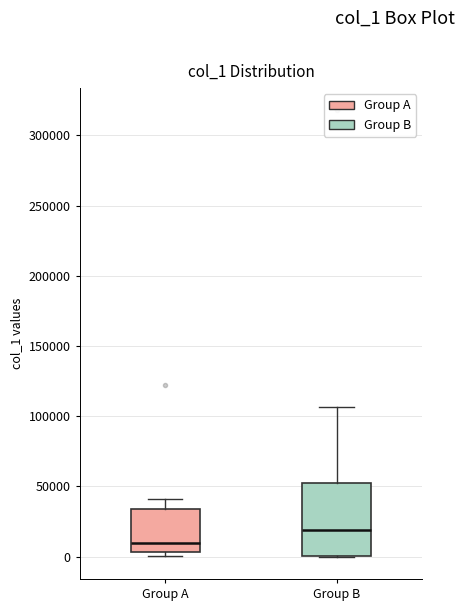

Where does the upper whisker of the box for Group B end on the y-axis? The values are not printed on the chart, so give them approximately, as read against the axis.

105000